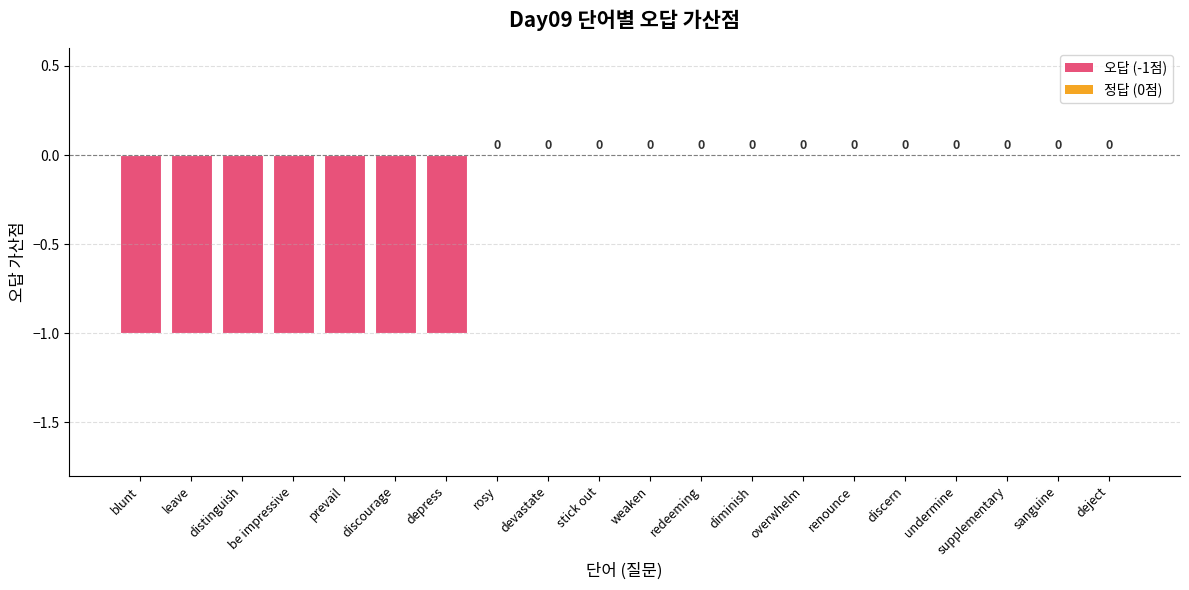

The value at overwhelm is 0. True or false?

True